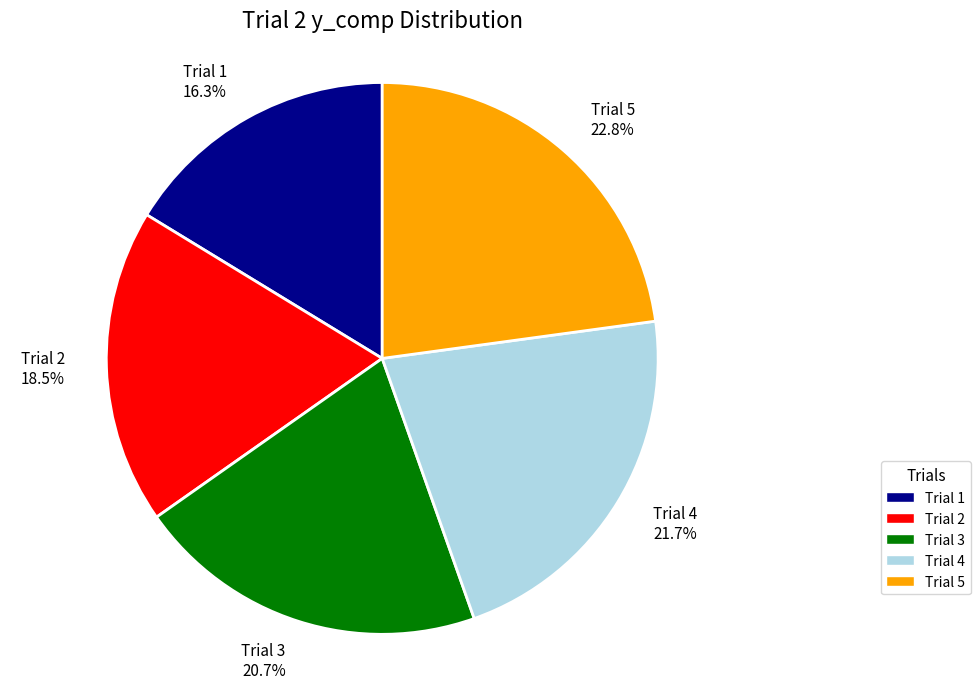

Rank the categories by value from highest to lowest.

Trial 5, Trial 4, Trial 3, Trial 2, Trial 1